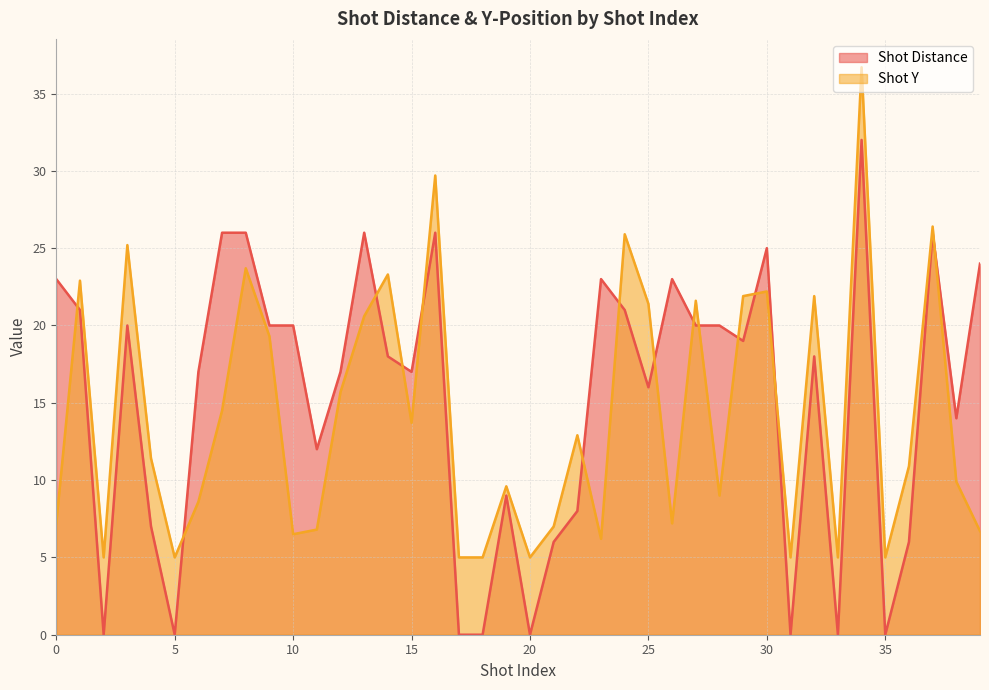

Which series has the largest range (max minus min)?

Shot Distance